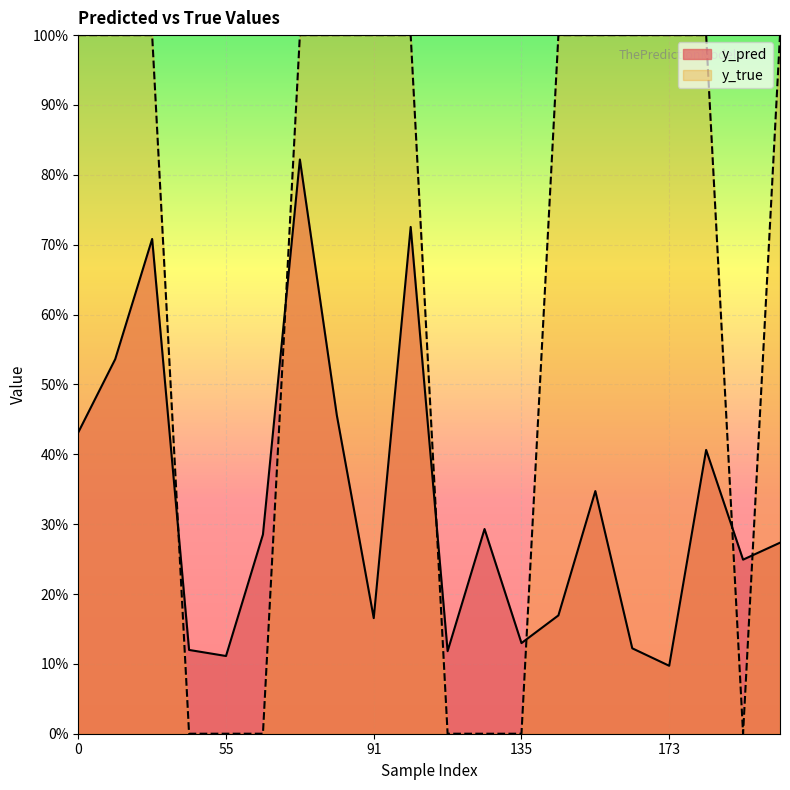

How many times do y_true and y_pred cross each other?

6